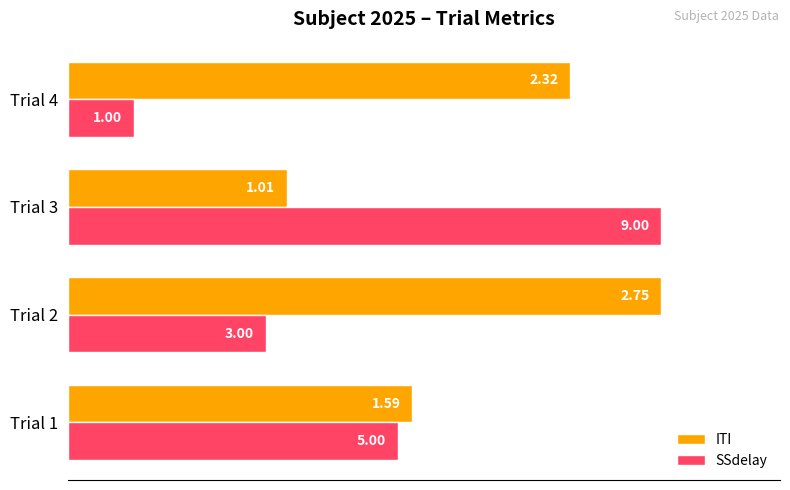

What are all the series names shown in the legend?

ITI, SSdelay